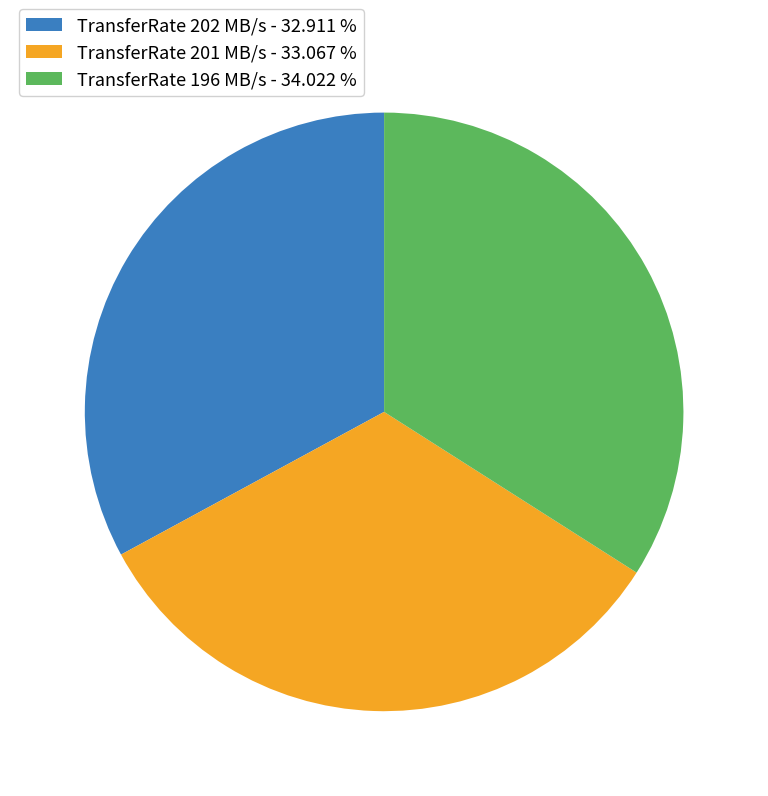

Which slice is the largest?

TransferRate 196 MB/s - 34.022 %